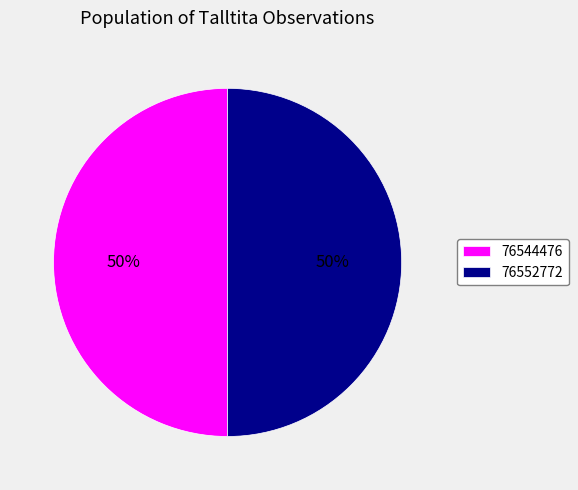

Count the number of slices in the pie.

2